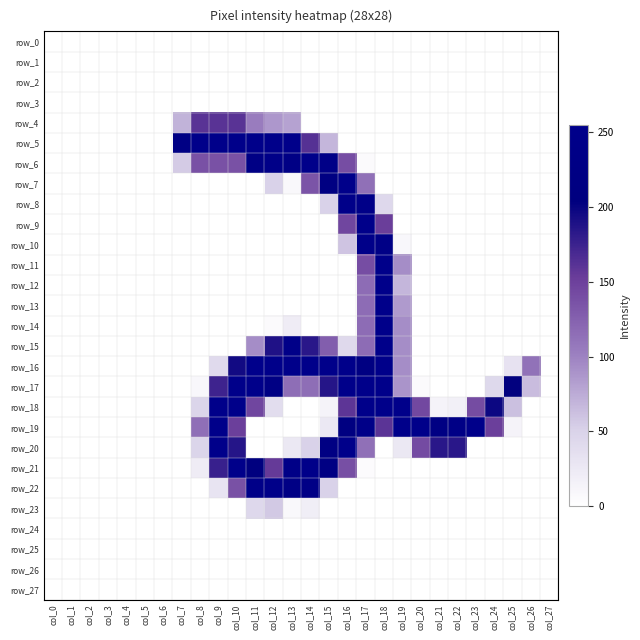

At which label is row_5 closest to 127?

col_14